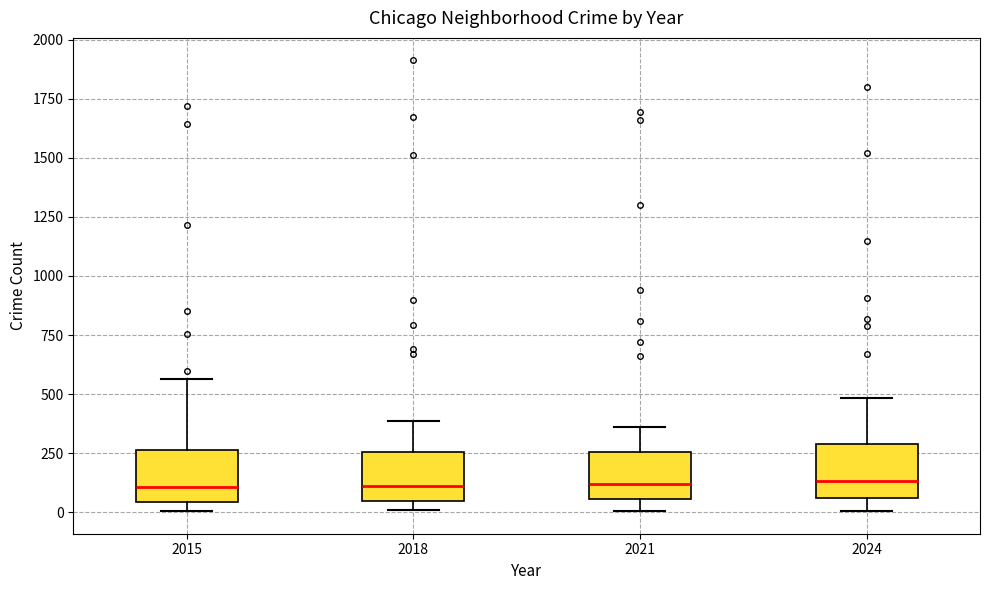

Reading left to right, transcribe this box plot: for each box, give where its median line is, the range the box spans, and where its two whiskers end, as read against the y-axis. The values are not printed on the chart, so give them approximately, as read against the axis.

2015: median 100, box 50 to 250, whiskers 0 to 550
2018: median 100, box 50 to 250, whiskers 0 to 400
2021: median 100, box 50 to 250, whiskers 0 to 350
2024: median 150, box 50 to 300, whiskers 0 to 500